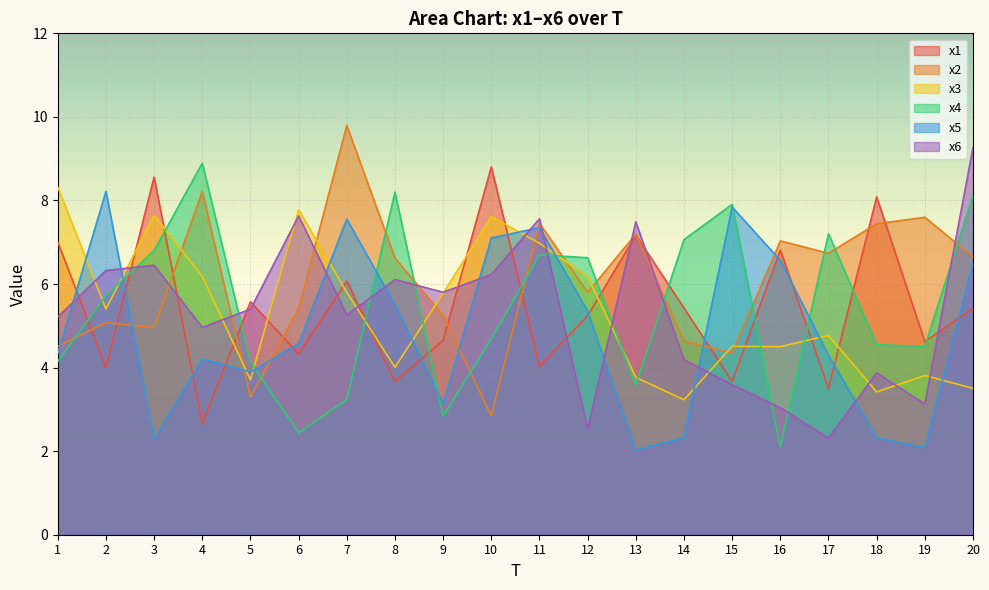

What is the sum of all x4 values?

109.4